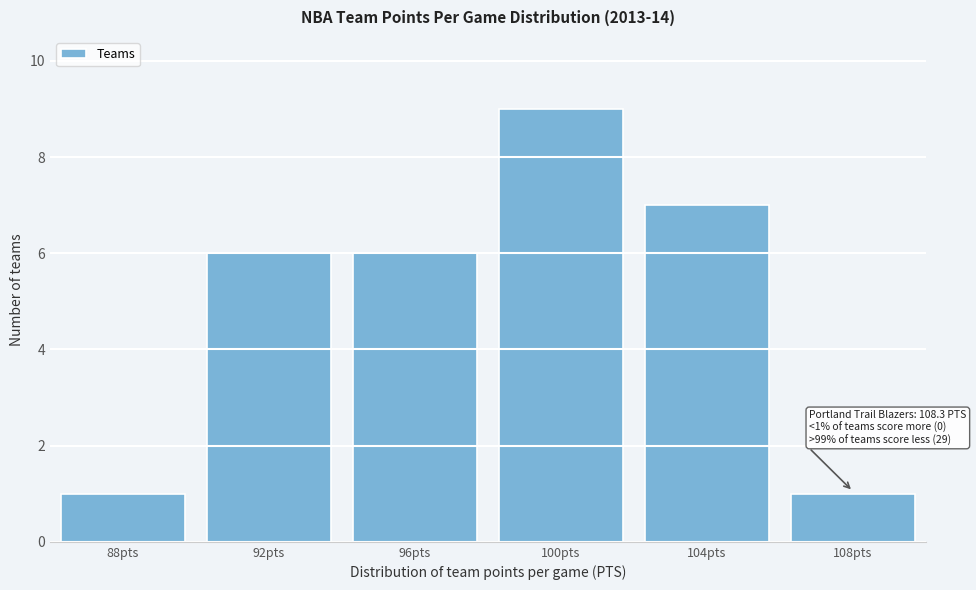

Reading left to right, what are all the values shown in this chart?

88pts=1	92pts=6	96pts=6	100pts=9	104pts=7	108pts=1